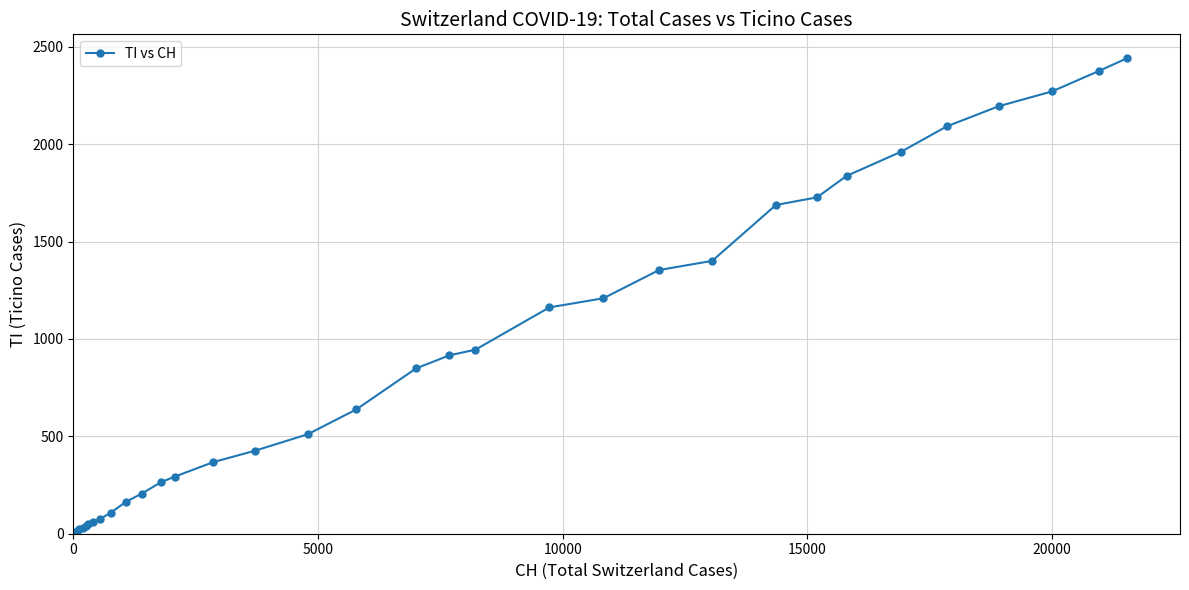

What is the greatest value displayed?

2442